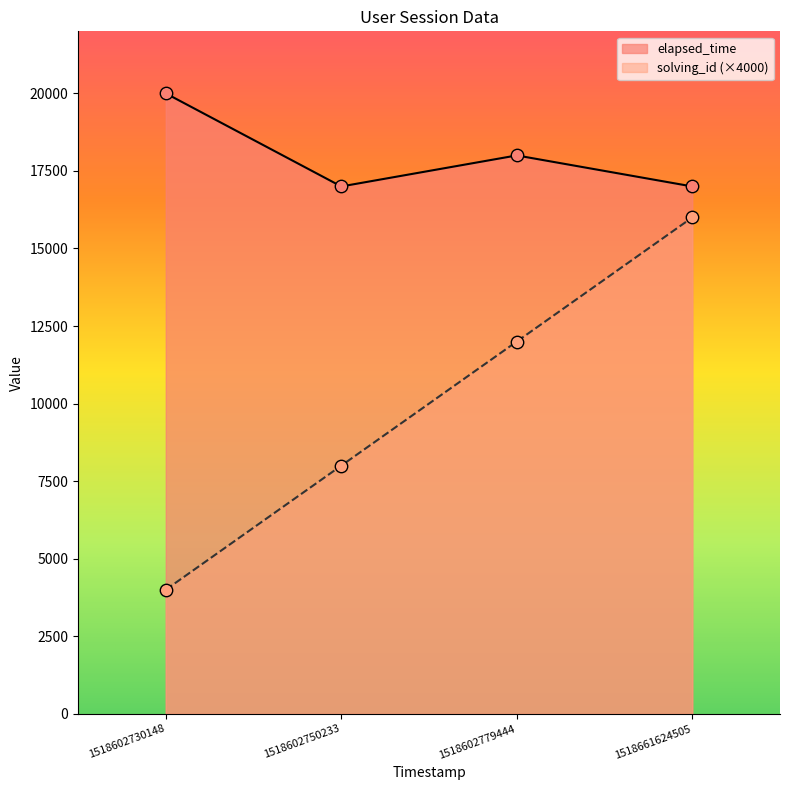

At which category is the sum across all series the highest?

1518661624505